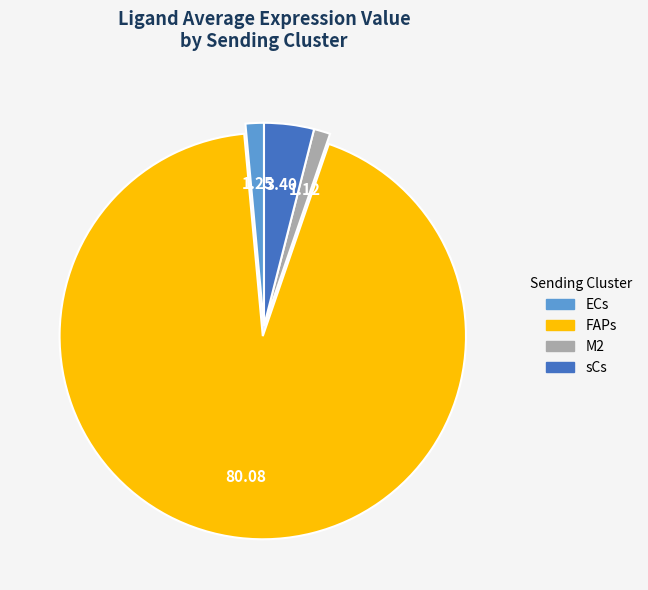

Count the number of slices in the pie.

4